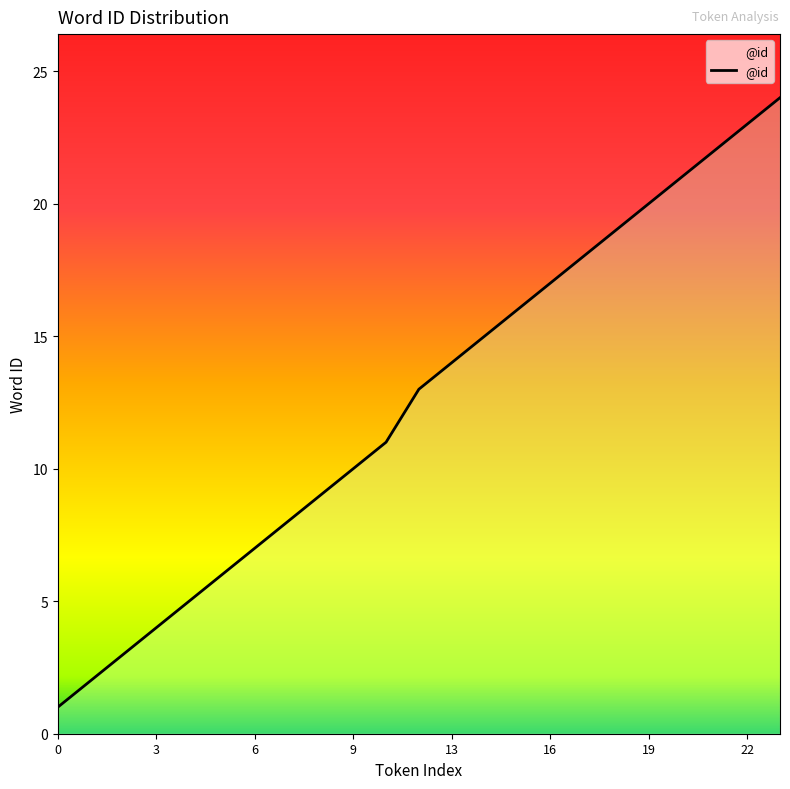

Where is the data nearest to the value 12?

10